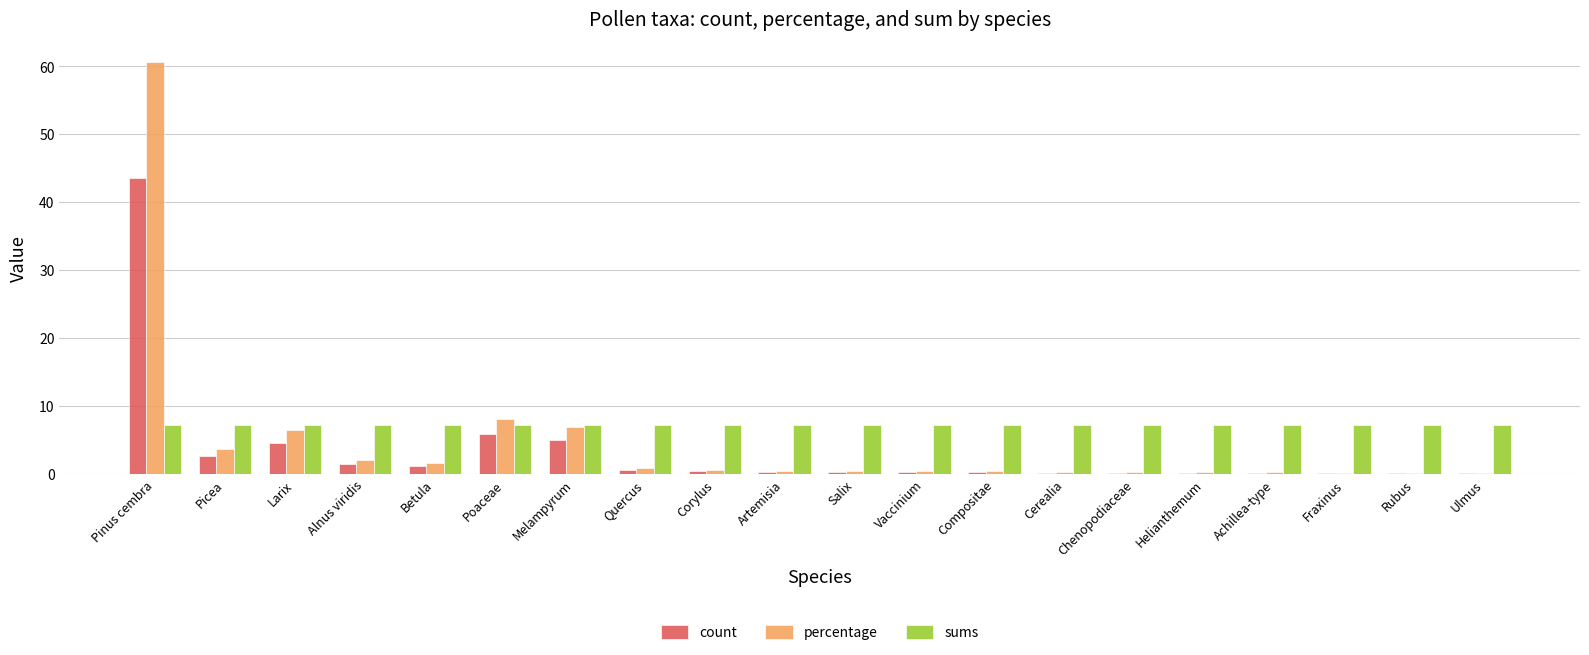

What is the spread (max minus min) of values at Achillea-type?

7.0